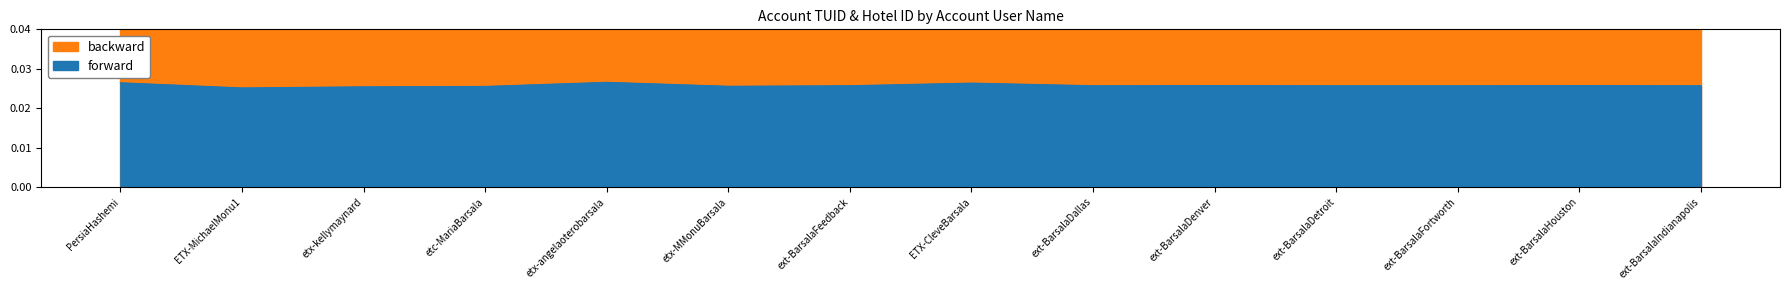

Rank the categories by value from highest to lowest.

etx-angelaoterobarsala, PersiaHashemi, ETX-CleveBarsala, ext-BarsalaHouston, ext-BarsalaDenver, ext-BarsalaIndianapolis, ext-BarsalaFortworth, ext-BarsalaDetroit, ext-BarsalaDallas, ext-BarsalaFeedback, etx-MMonuBarsala, etc-MariaBarsala, etx-kellymaynard, ETX-MichaelMonu1